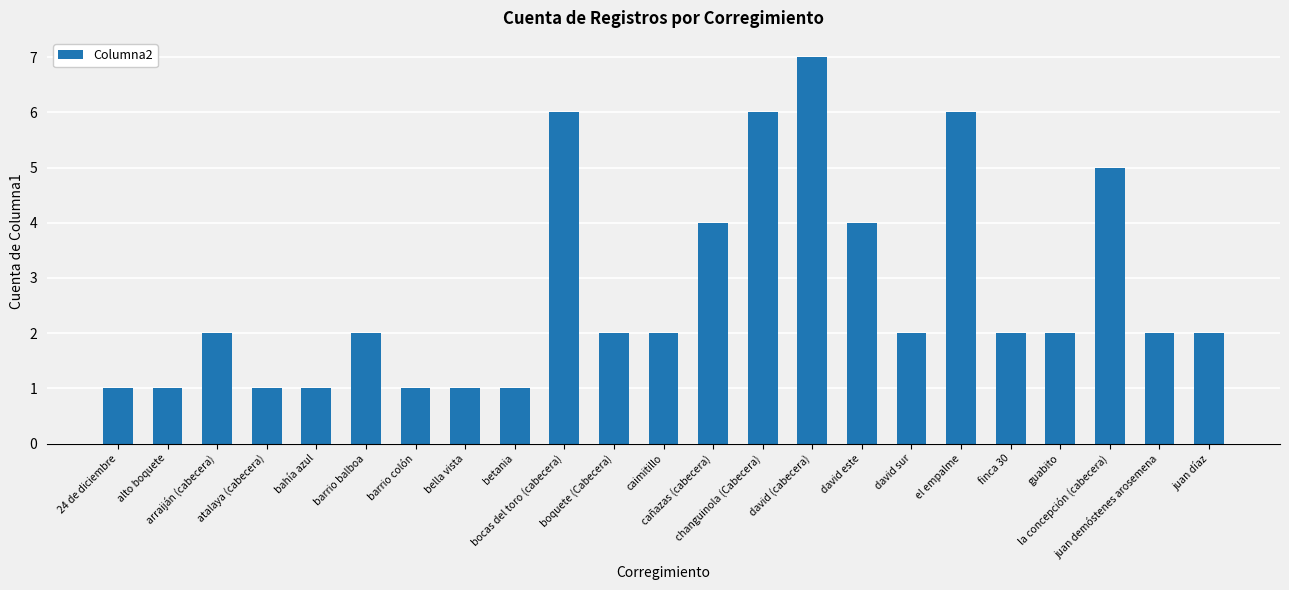

The chart shows a value of 4 at david este. True or false?

True